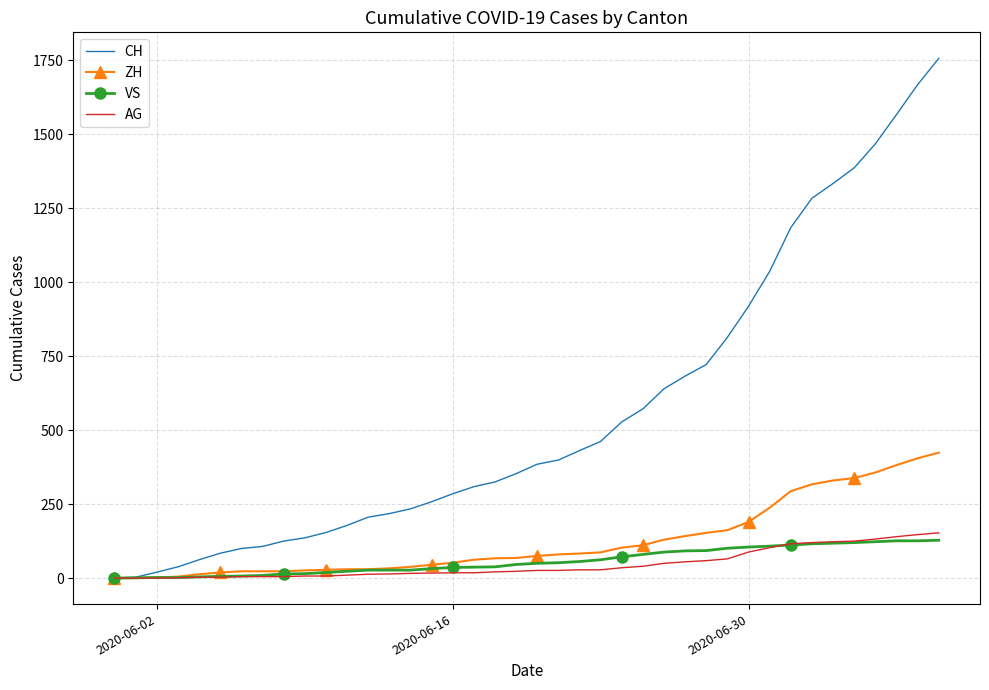

Which series has the widest spread of values?

CH